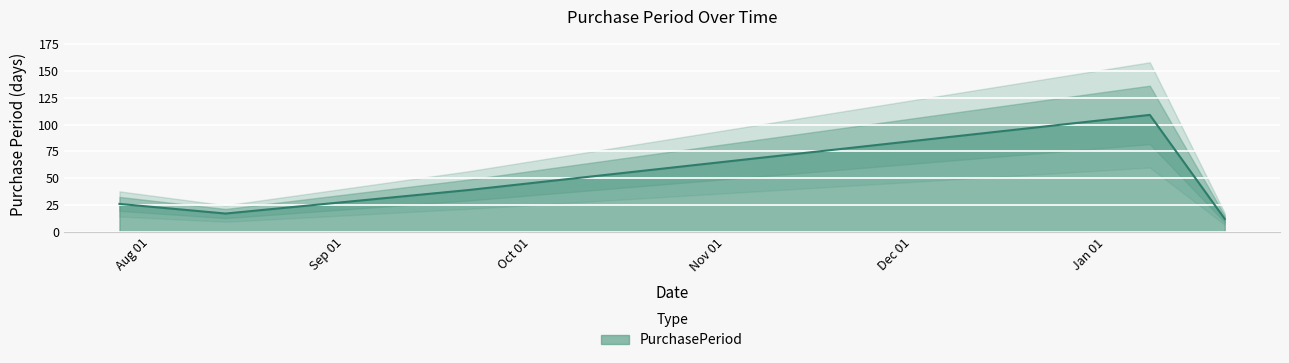

The value at 2015-08-13 is 27. True or false?

False